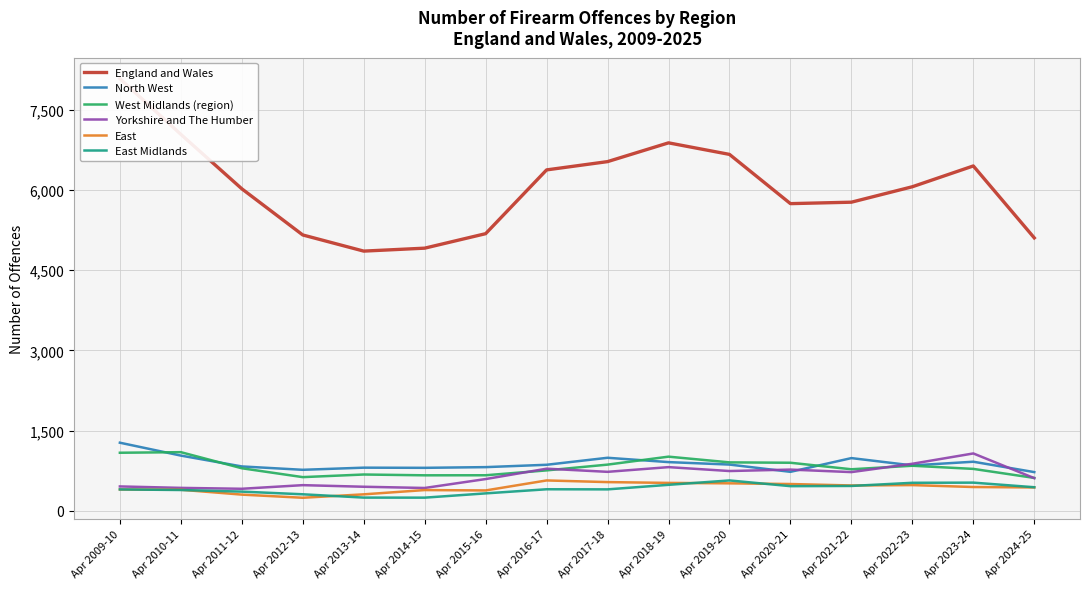

What is the average value of the England and Wales series?

6052